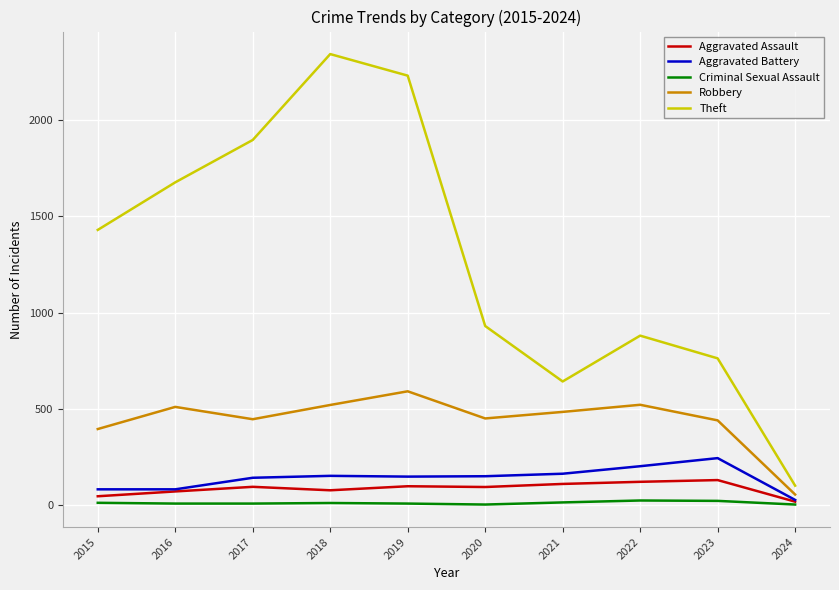

True or false: Theft and Aggravated Battery cross at least once.

False